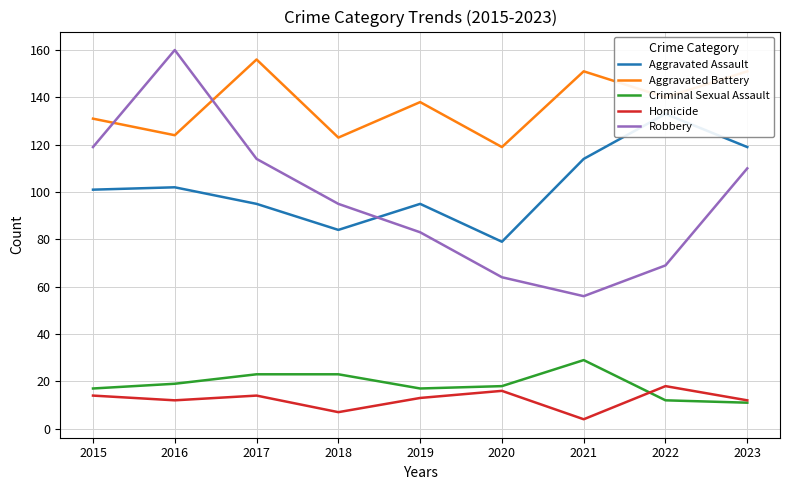

Between 2017 and 2020, which is larger?

2017